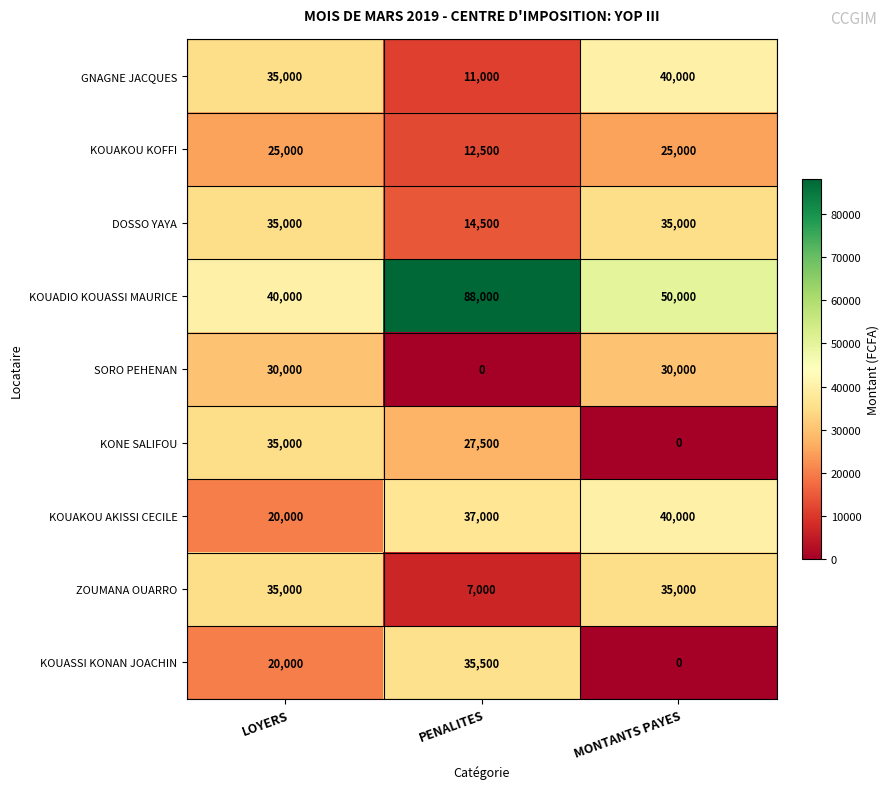

What is the difference between the GNAGNE JACQUES values at LOYERS and PENALITES?

24000